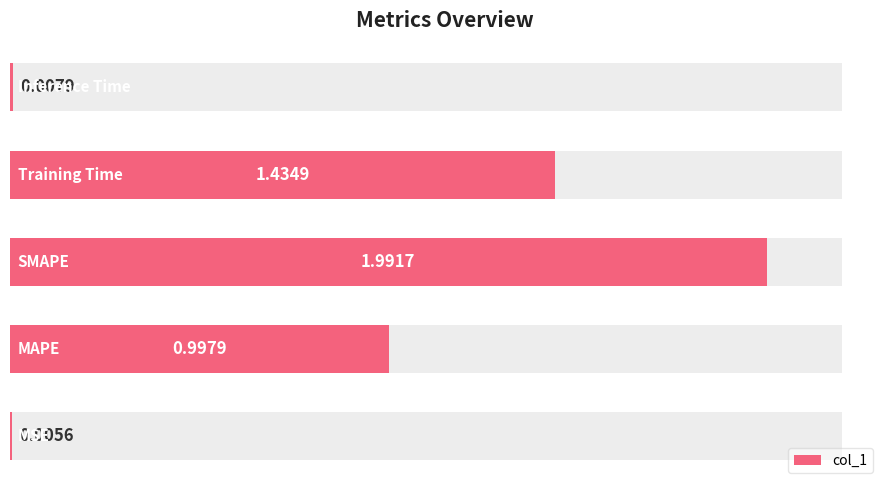

What is the greatest value displayed?

2.0